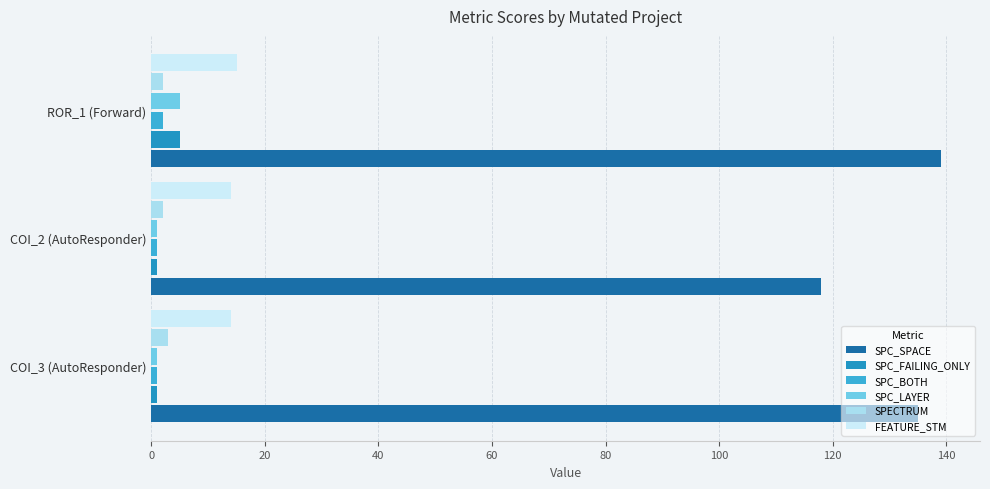

The SPC_LAYER series shows 1 at COI_3 (AutoResponder). True or false?

True